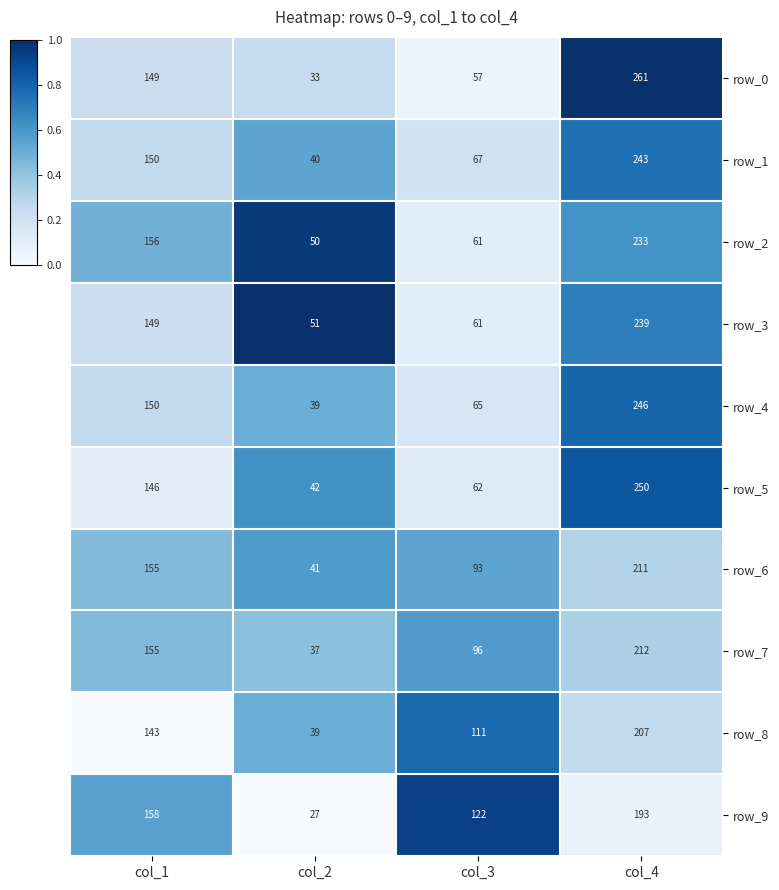

Is it true that row_0 equals 81 at col_3?

False